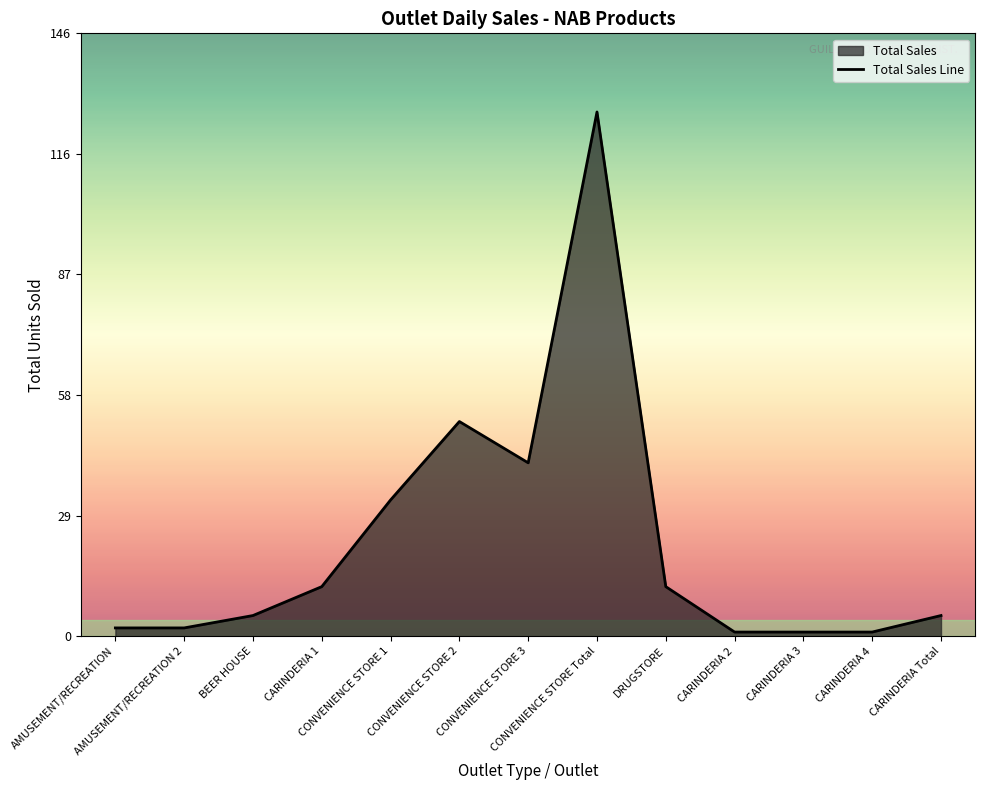

At which category does the data reach its first local peak?

CONVENIENCE STORE 2